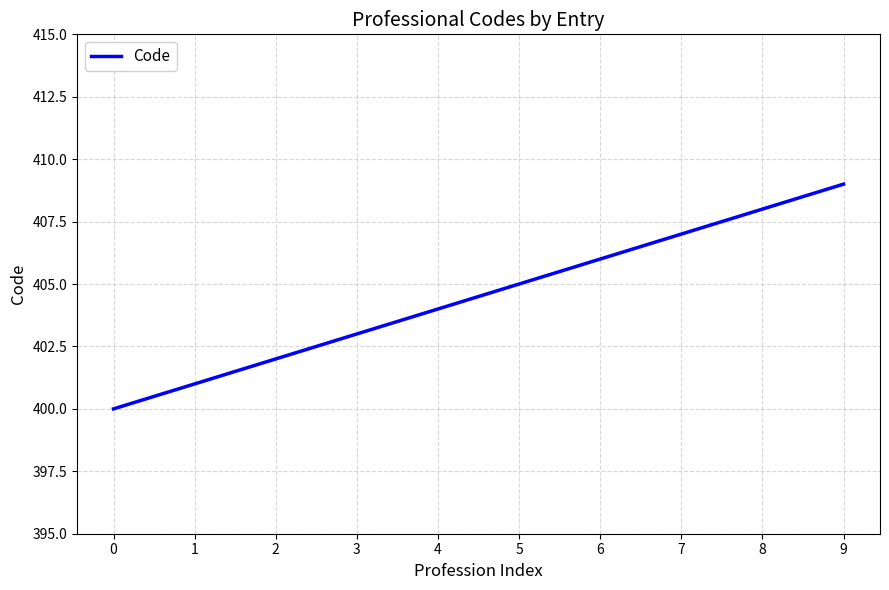

Count the number of categories in the chart.

10